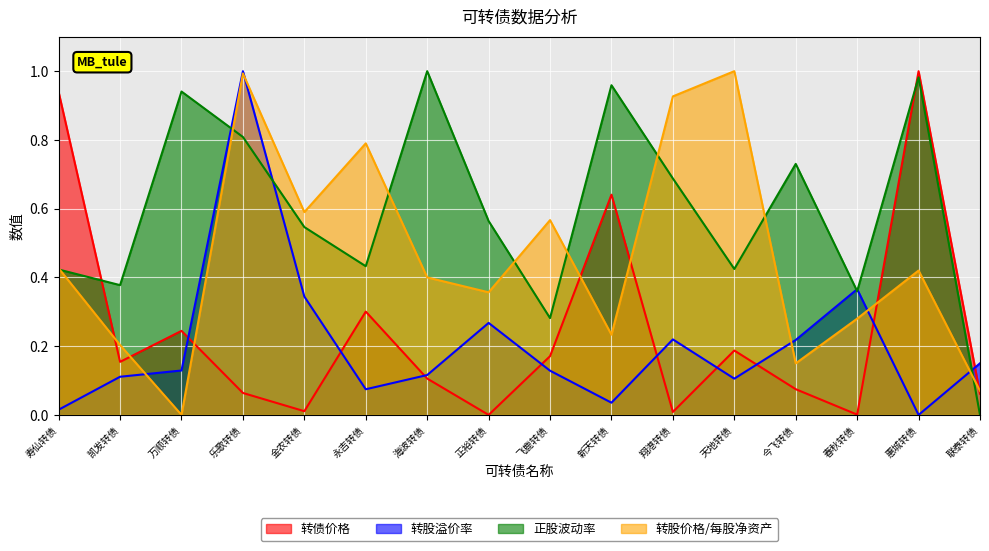

True or false: 正股波动率 and 转债价格 cross at least once.

True